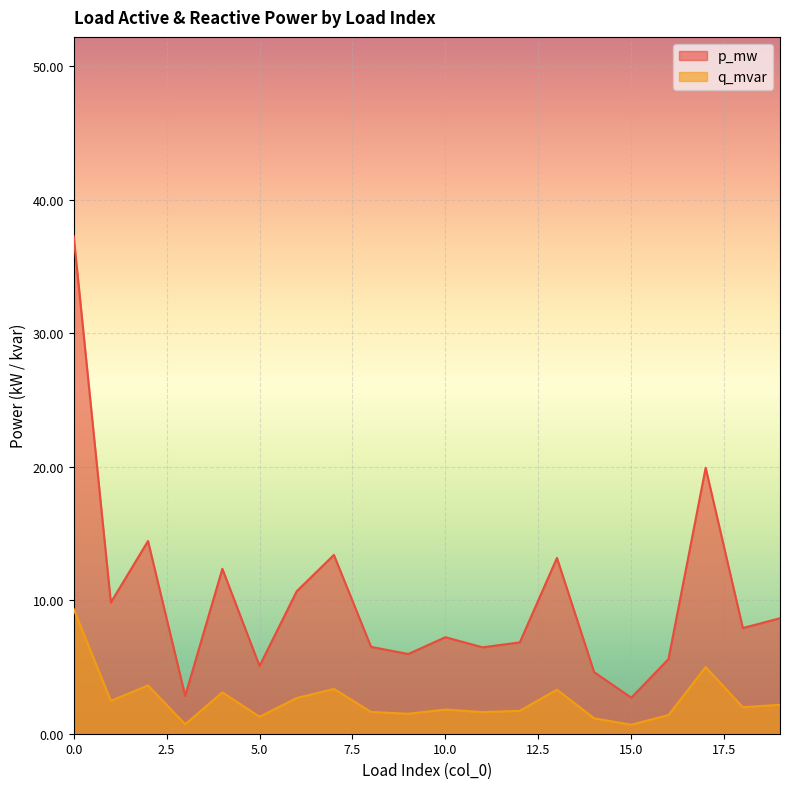

Does the chart display data point markers on the line(s)?

No